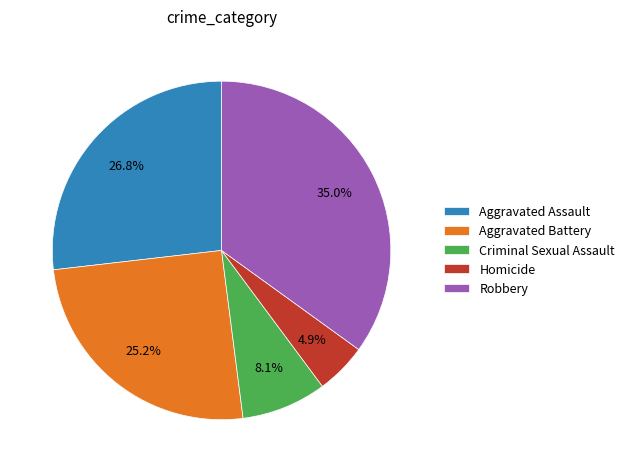

How many slices are in this pie chart?

5